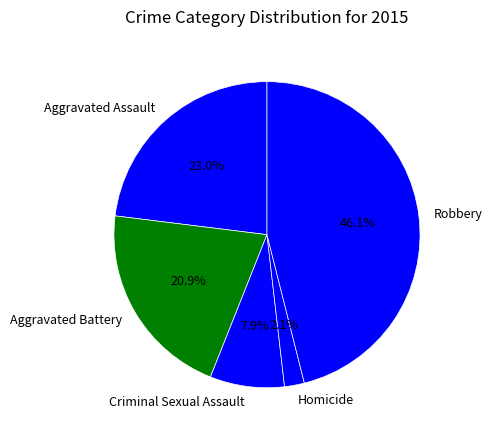

Is the sum of Criminal Sexual Assault and Aggravated Battery greater than half?

No